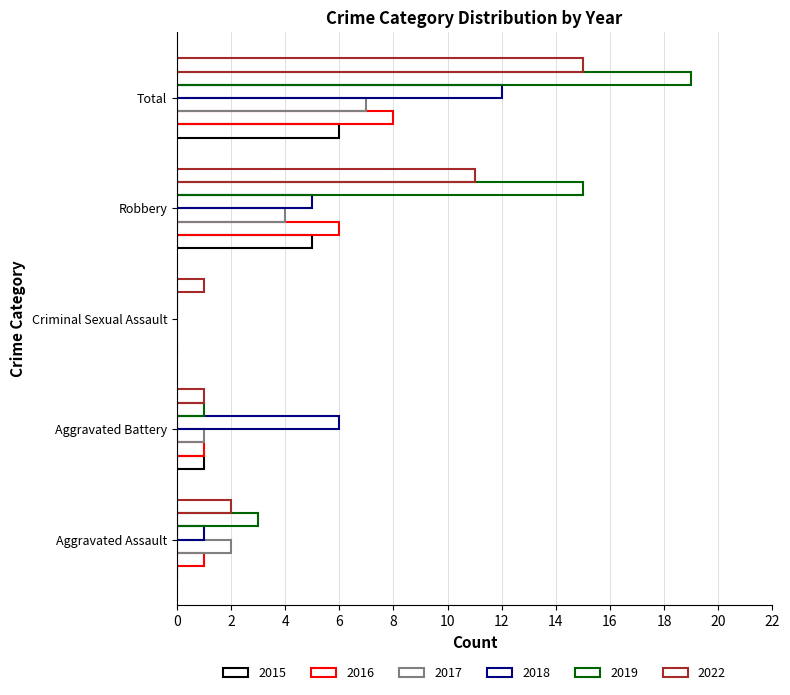

Which series has the largest range (max minus min)?

2019